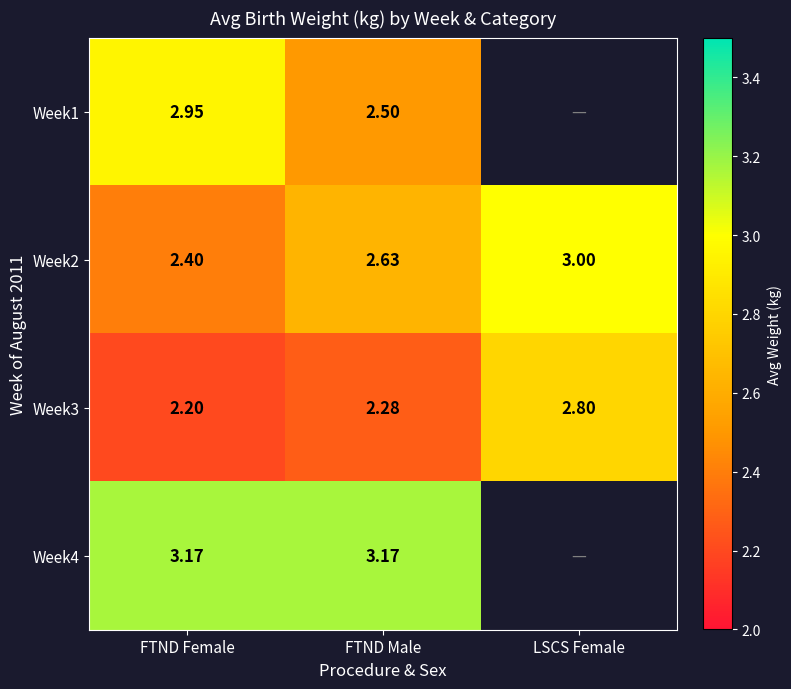

Is the value of Week4 at FTND Female greater than the value of Week3 at LSCS Female?

Yes